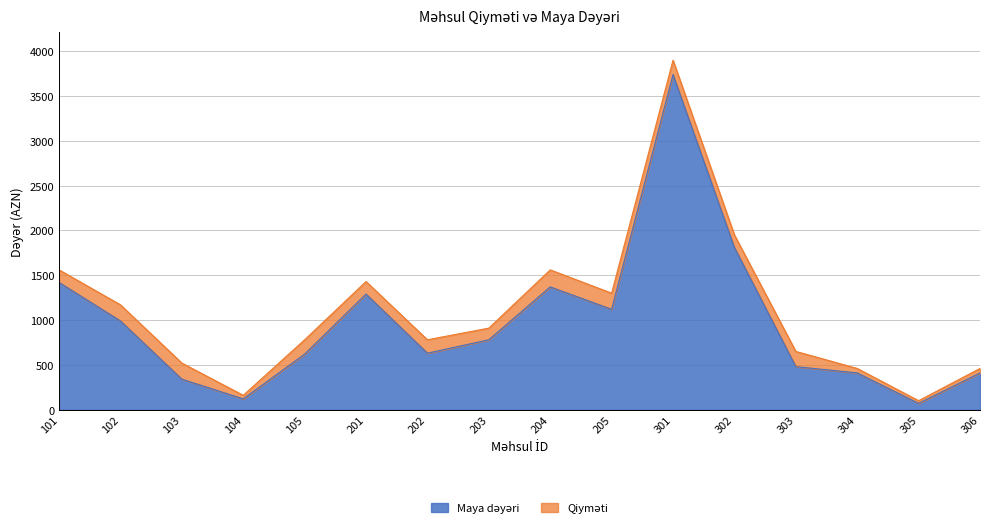

Does the chart display data point markers on the line(s)?

No